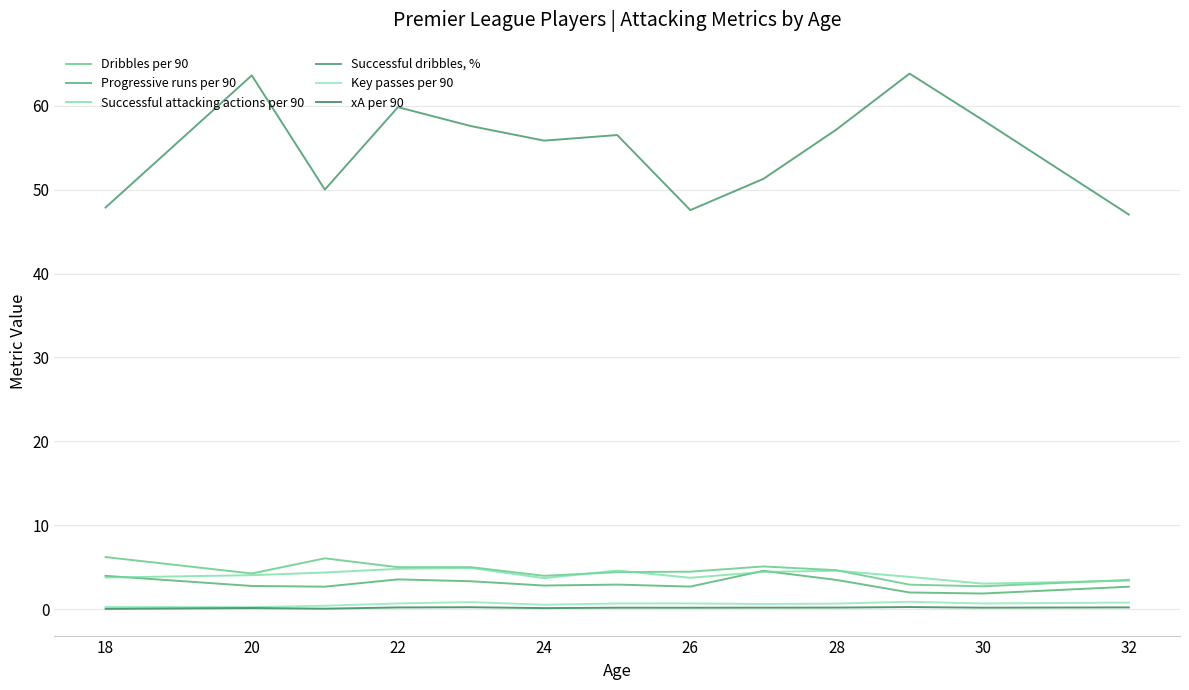

What is the value of the Successful attacking actions per 90 point at the 13th from the left?

3.4